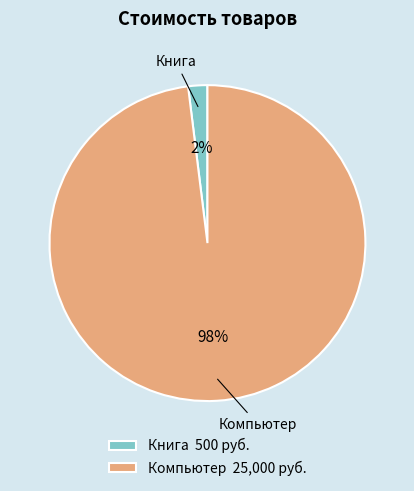

How many slices are in this pie chart?

2